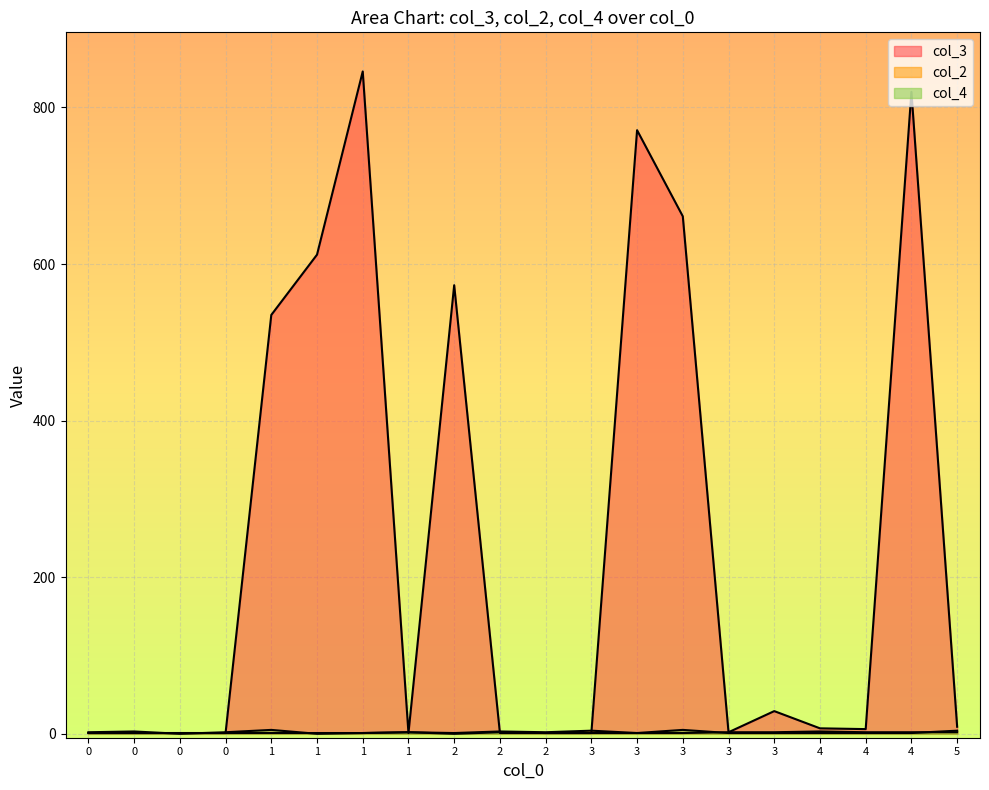

What is the maximum value for col_4?

5